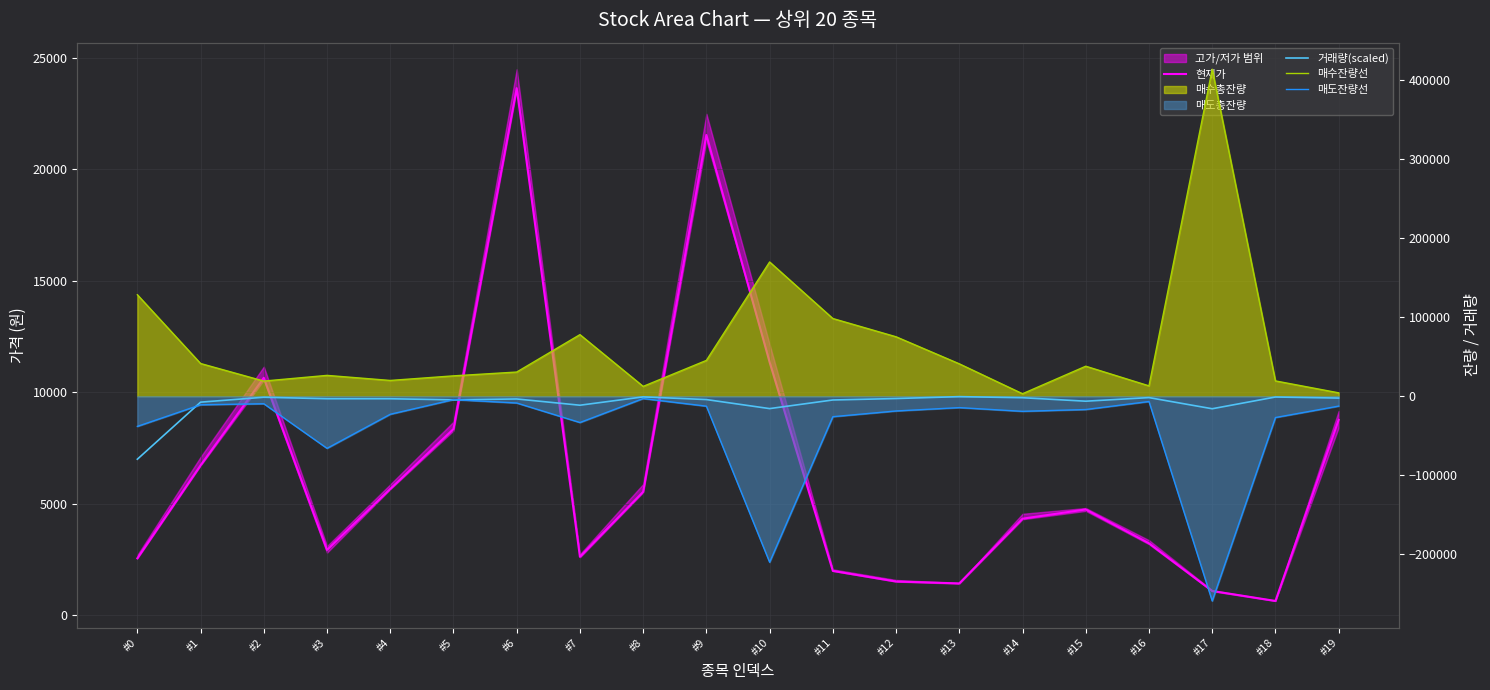

What is the sum of all 현재가 values?

129207.0